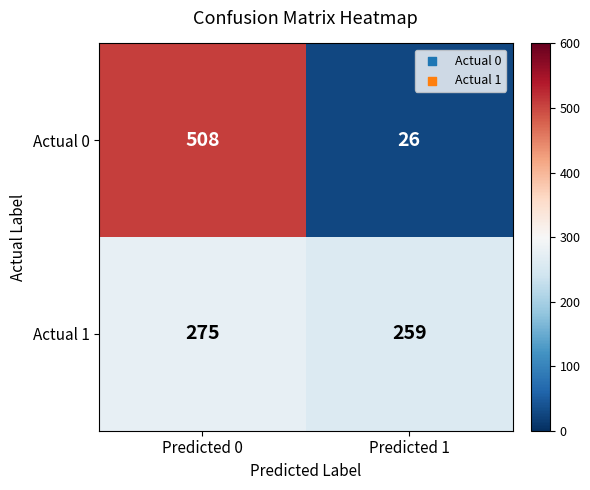

What is the average value of the Actual 1 series?

267